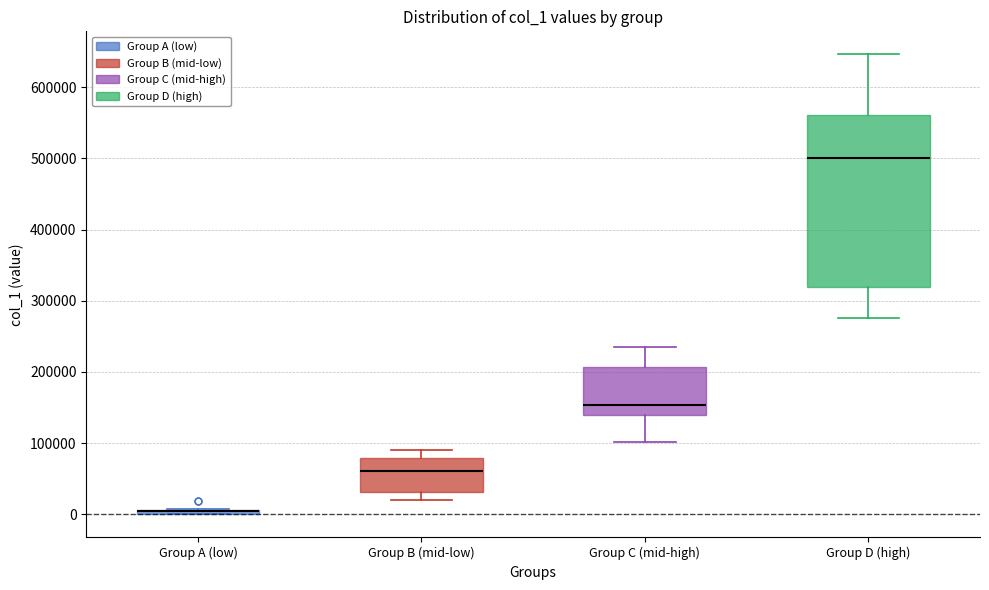

Comparing the boxes themselves (not the whiskers), which one is the tallest?

Group D (high)